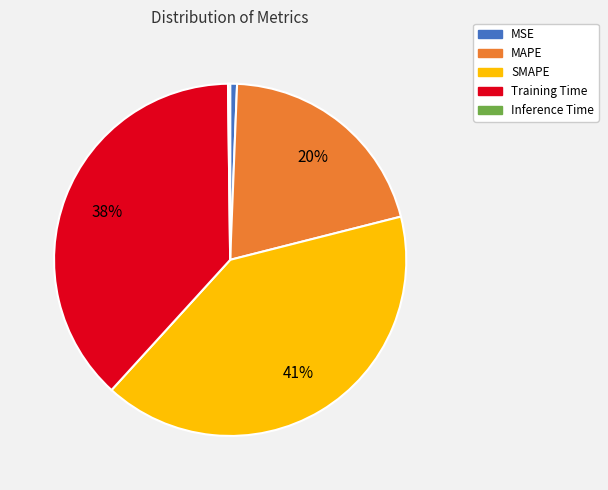

Is MAPE the majority of the pie?

No